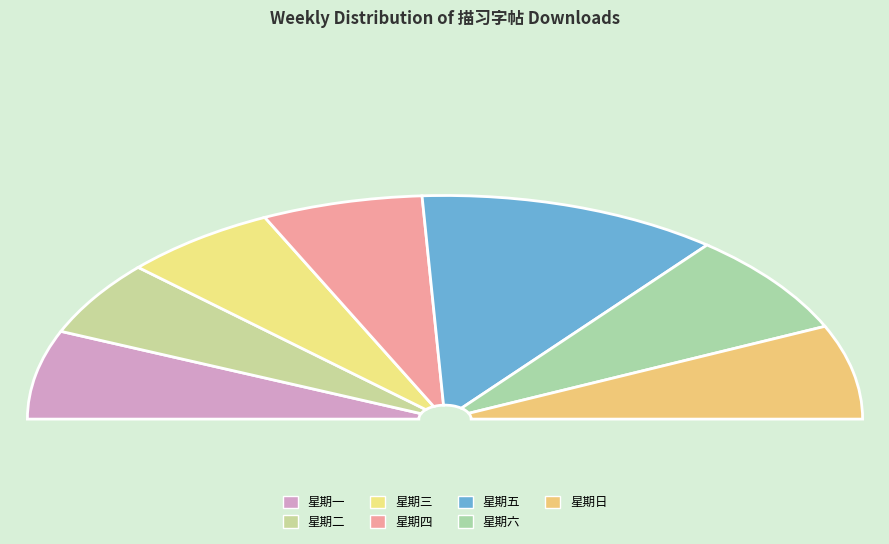

Between 星期六 and 星期五, which is larger?

星期五